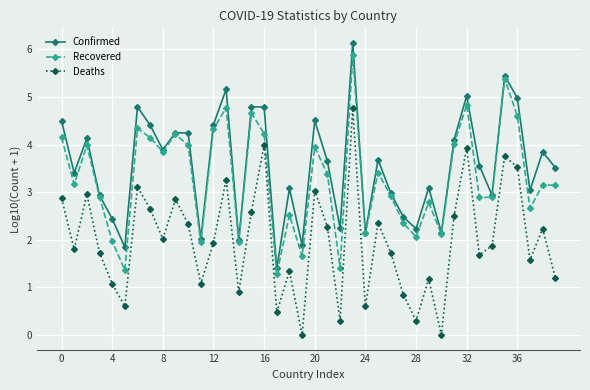

True or false: Deaths and Confirmed cross at least once.

False